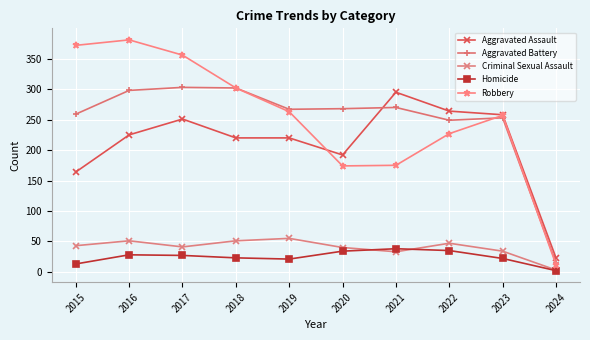

How many data points in Homicide are less than 27?

5